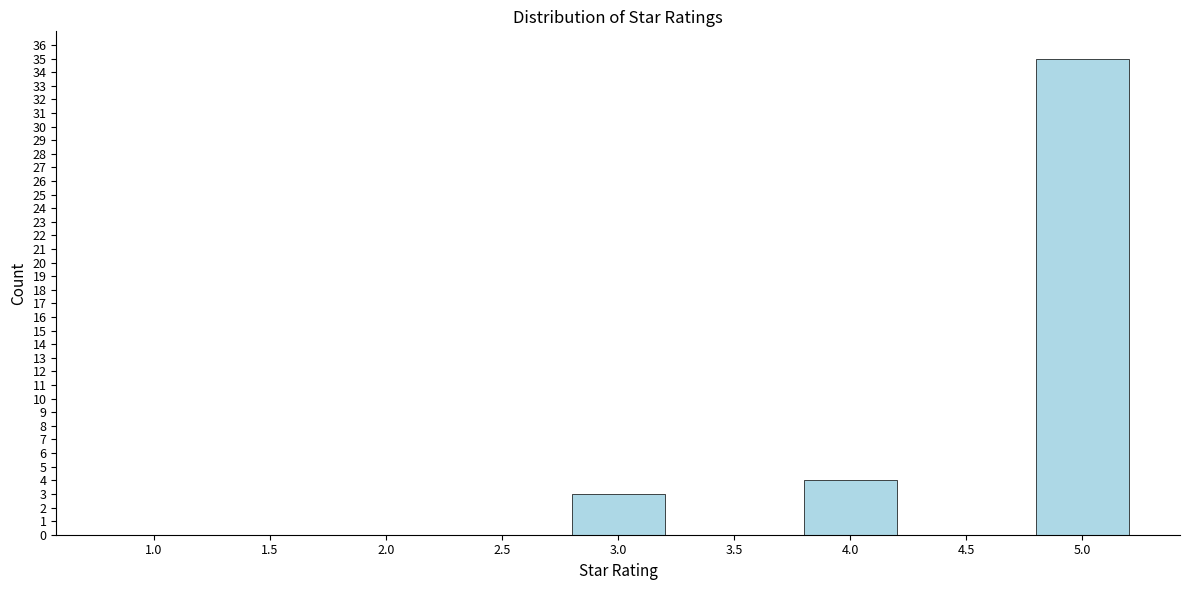

Reading right to left, list all the values displayed in this chart.

5.0=35	4.5=0	4.0=4	3.5=0	3.0=3	2.5=0	2.0=0	1.5=0	1.0=0